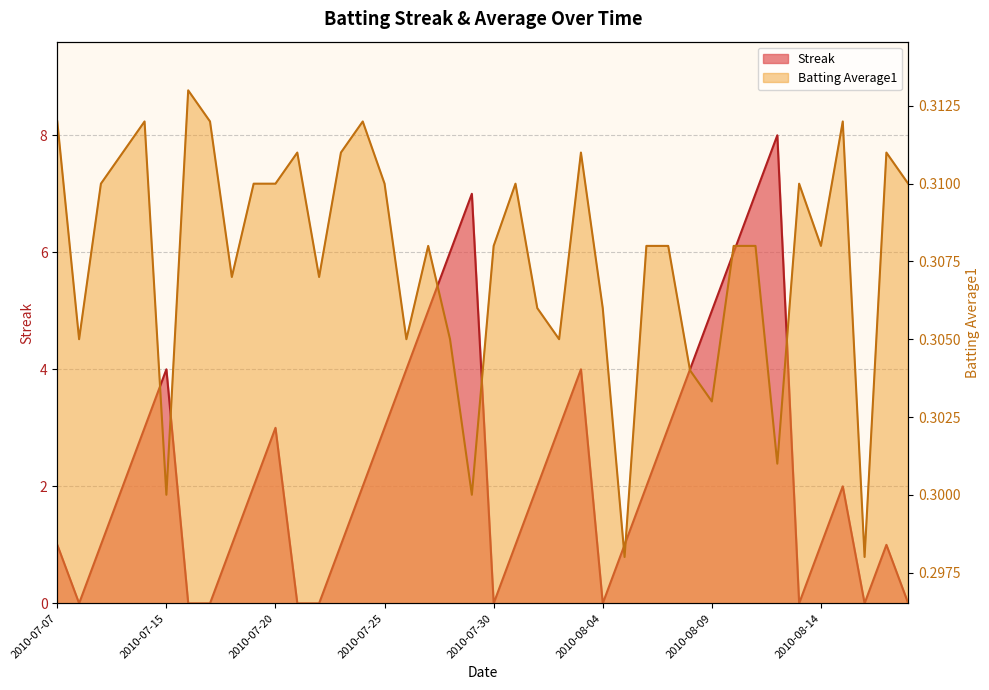

True or false: Streak has more than 2 points higher than both neighbors.

True